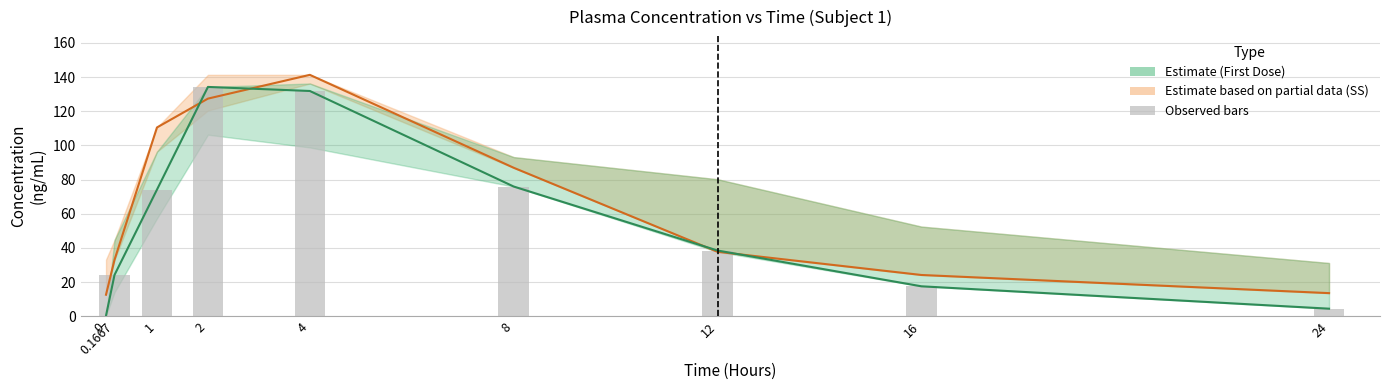

What is the difference between the second highest and second lowest values in the First Dose (observed) series?

127.4